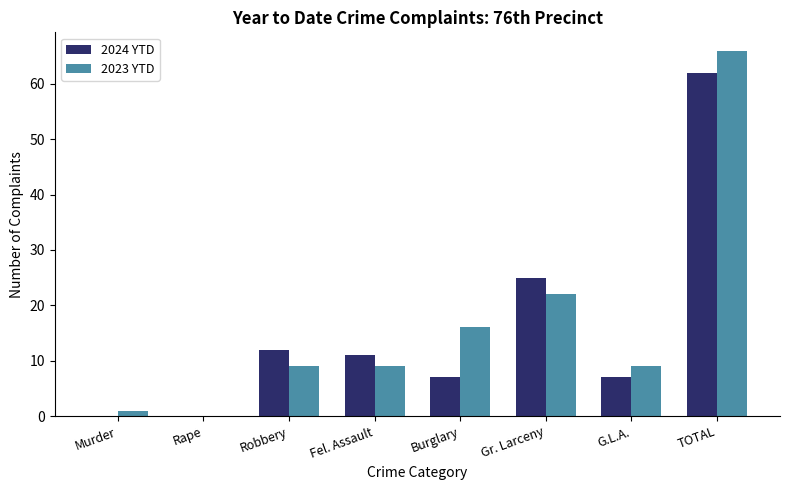

At which label is 2024 YTD closest to 31?

Gr. Larceny